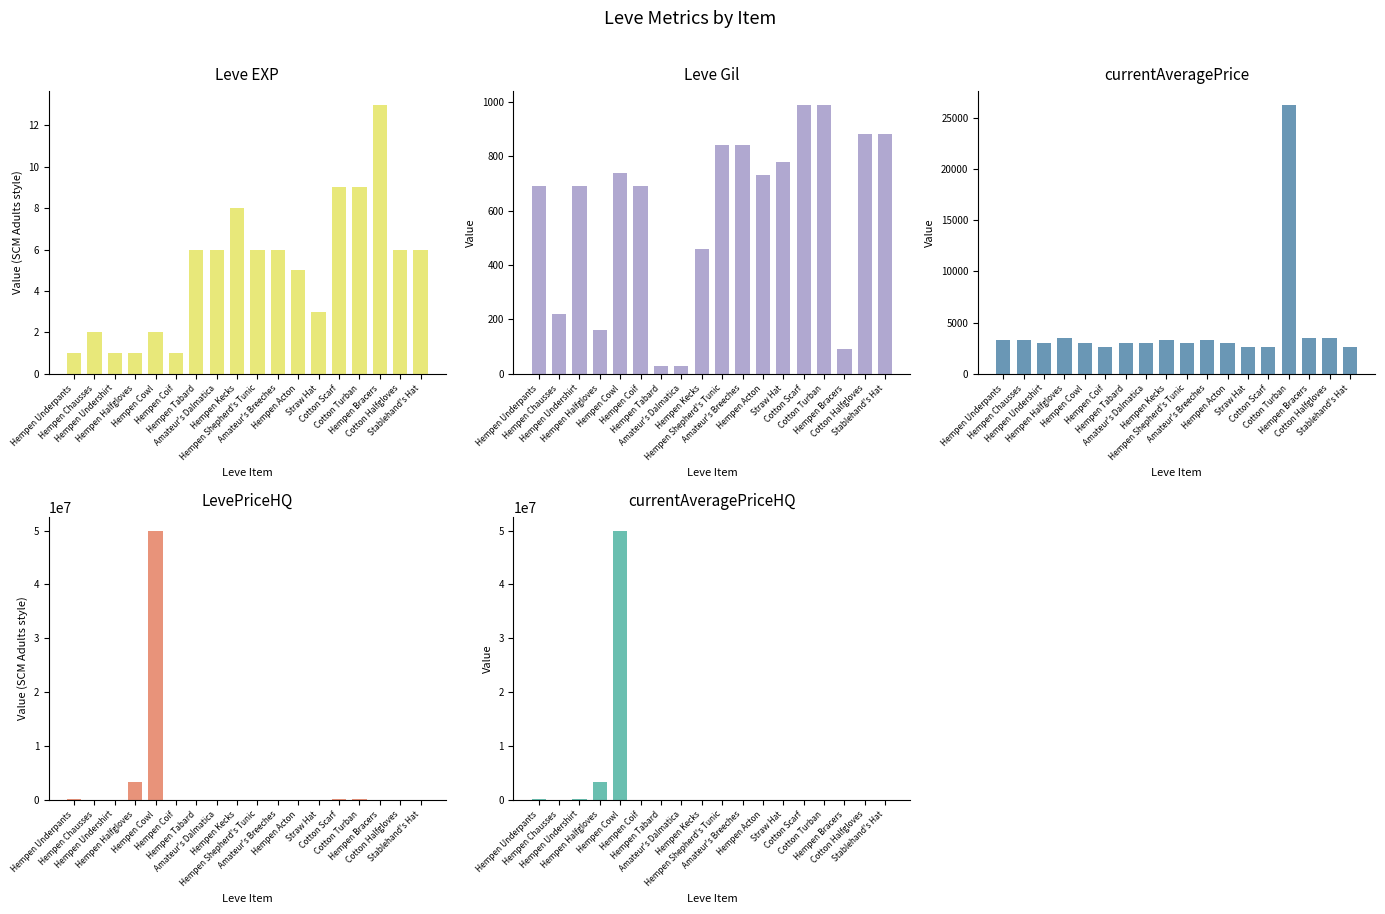

What is the label of the 7th bar from the right?

Hempen Acton